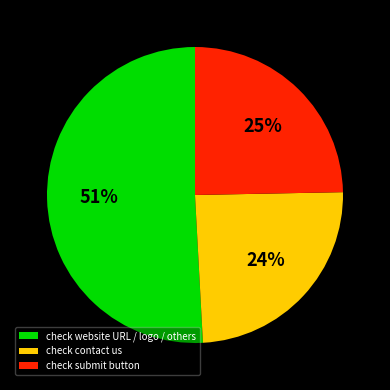

What is the largest slice in the pie chart?

check website URL / logo / others